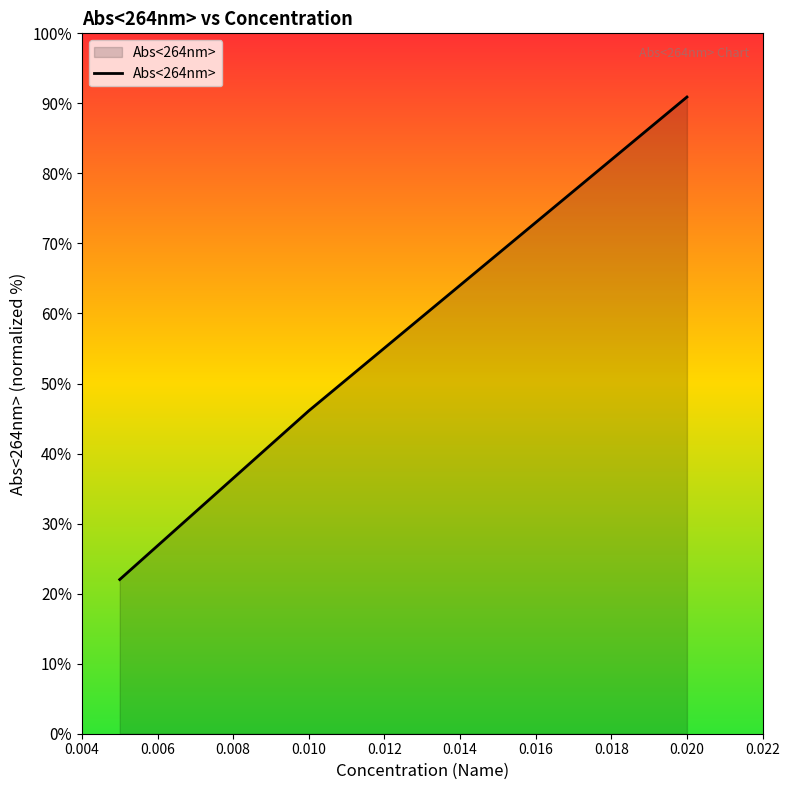

What is the greatest value displayed?

90.9